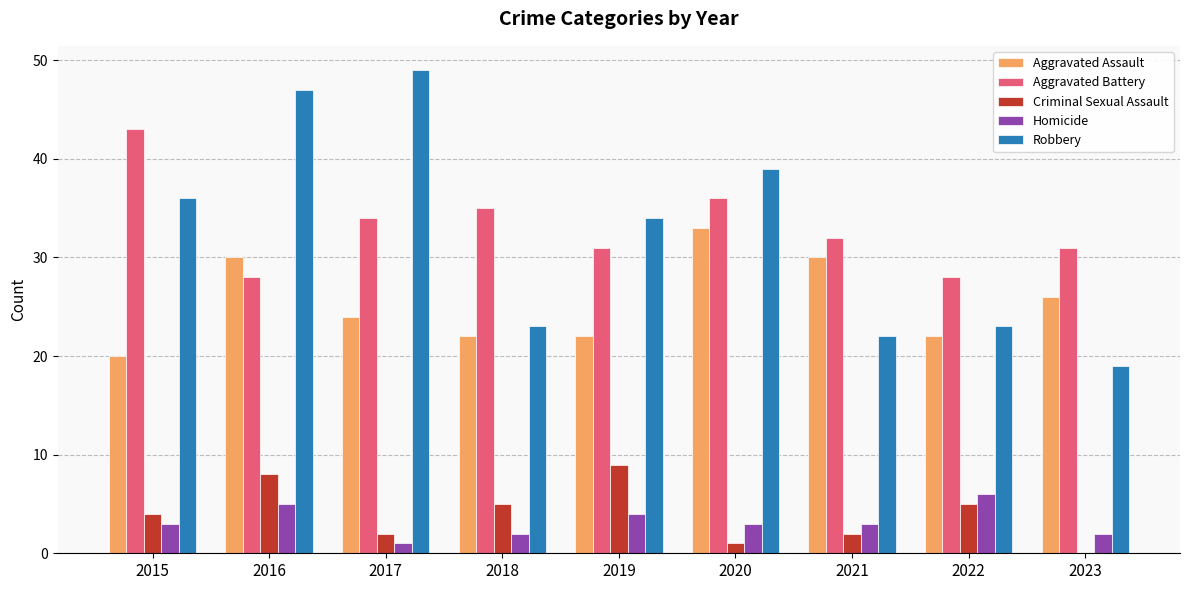

True or false: Aggravated Battery has a value of 28 at 2016.

True